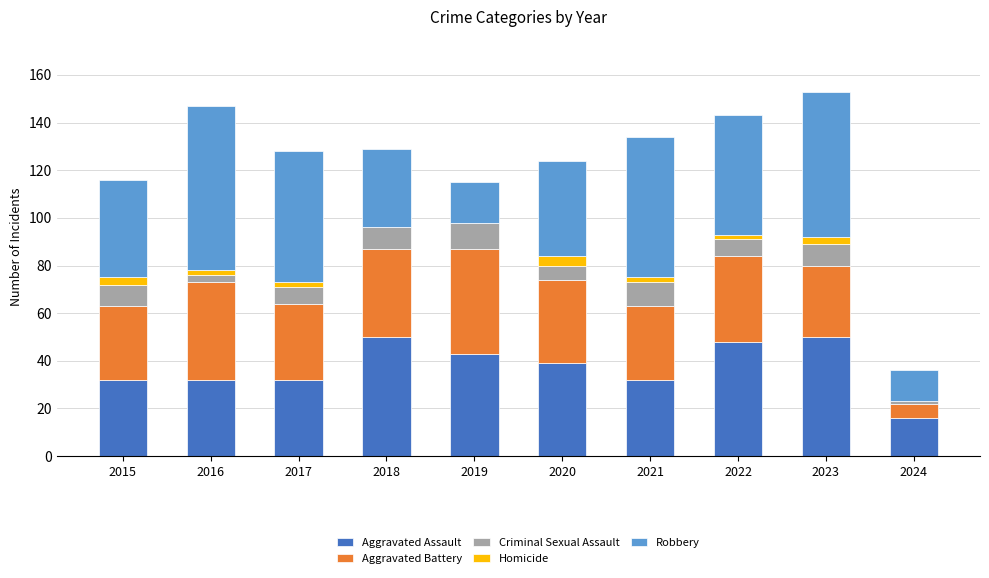

True or false: Aggravated Assault has a value of 32 at 2021.

True